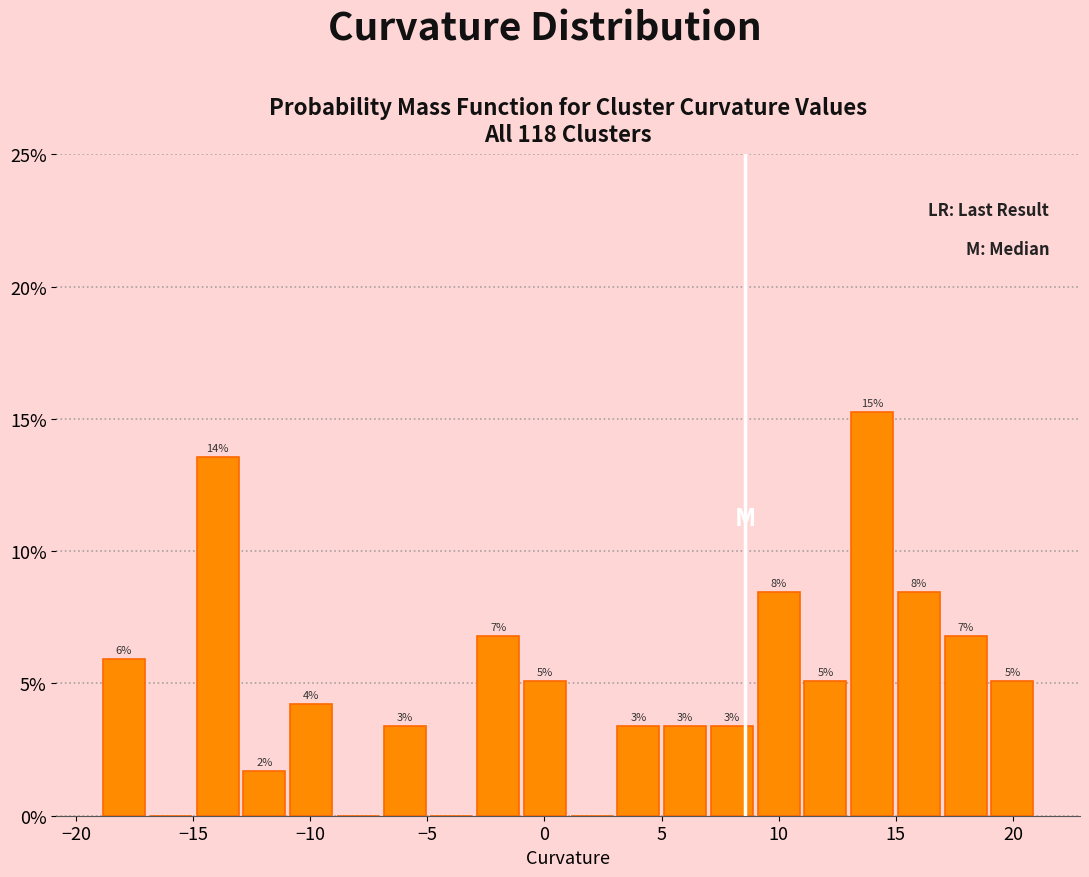

Around what value on the x-axis is the tallest bar? Give the approximate position of its centre, as read against the axis.

14.0